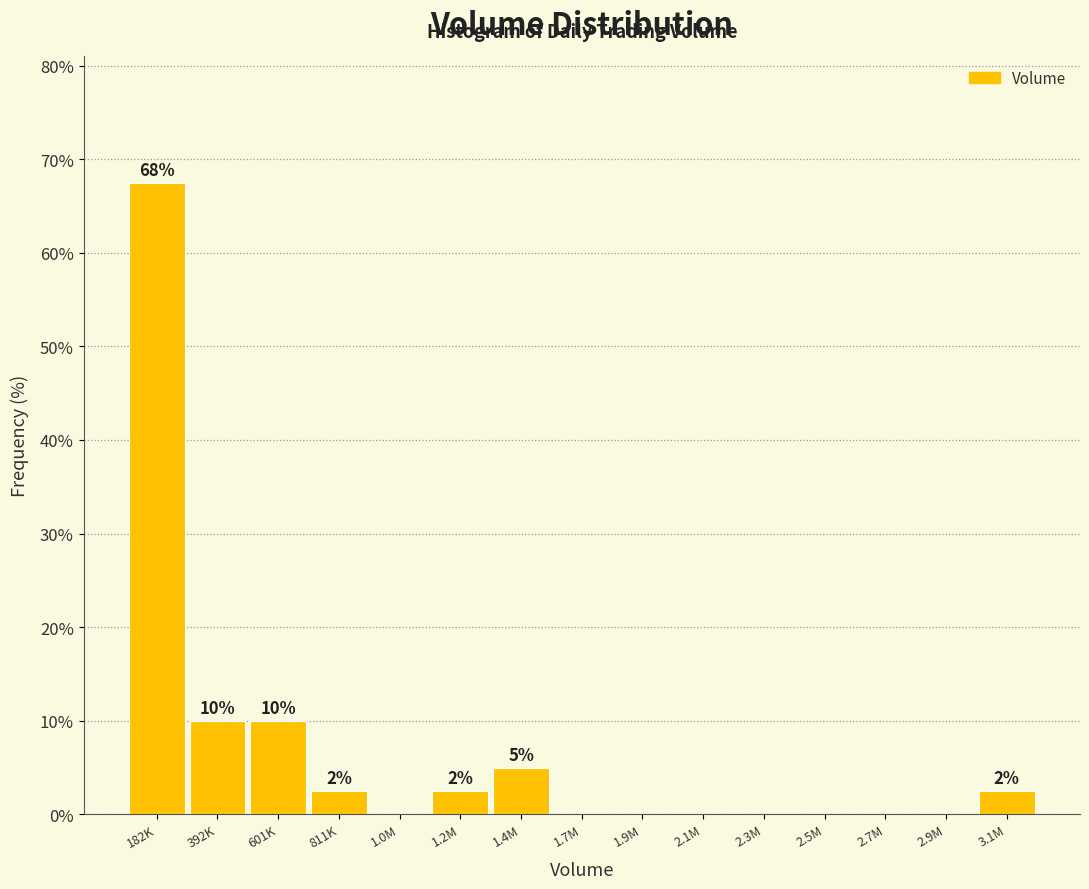

Reading left to right, transcribe all the data shown in this chart.

182K=67.5	392K=10.0	601K=10.0	811K=2.5	1.0M=0.0	1.2M=2.5	1.4M=5.0	1.7M=0.0	1.9M=0.0	2.1M=0.0	2.3M=0.0	2.5M=0.0	2.7M=0.0	2.9M=0.0	3.1M=2.5